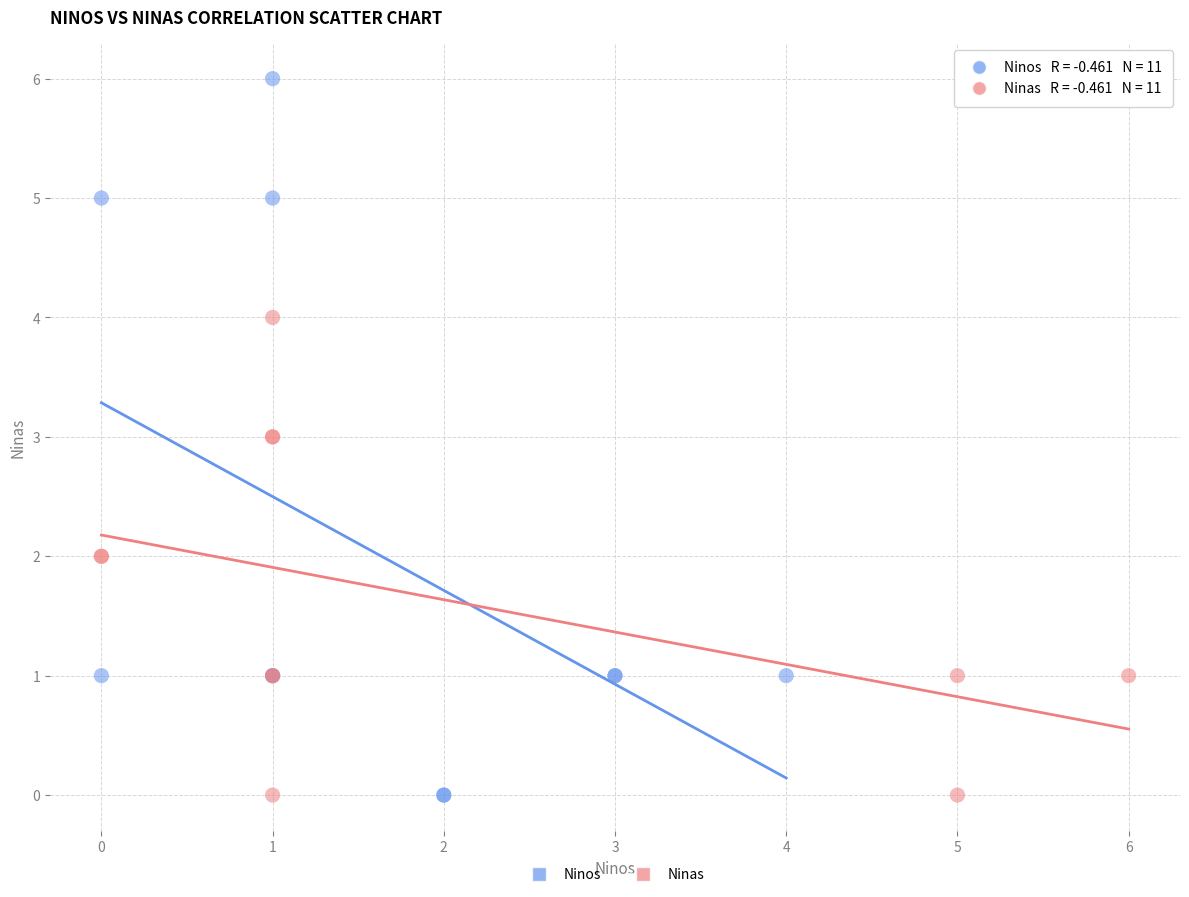

Which series contains the highest Y value?

Ninos